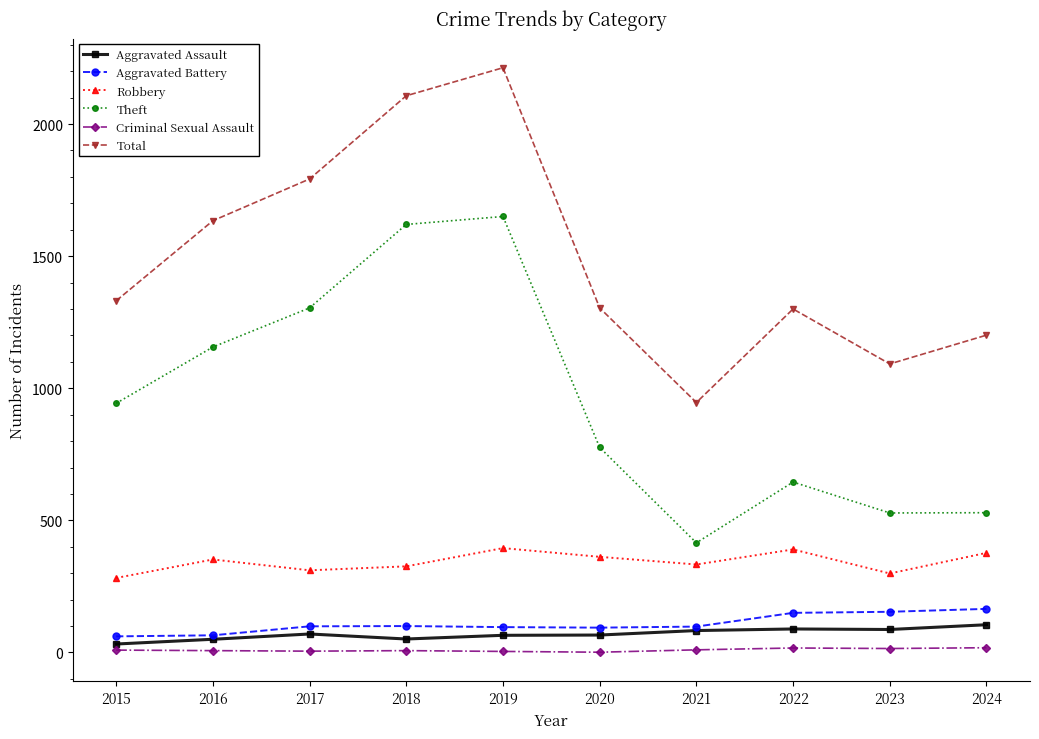

Count the number of data series in this chart.

6